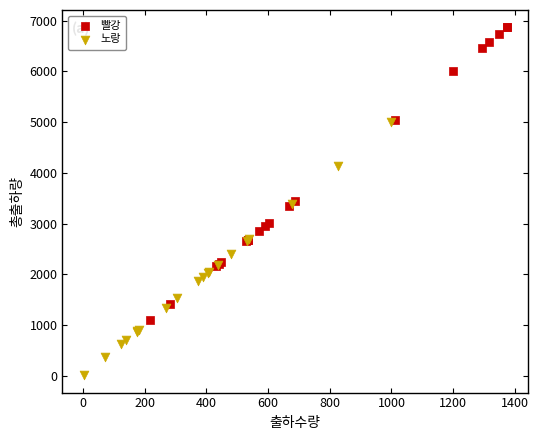

Which series reaches the maximum Y coordinate?

빨강